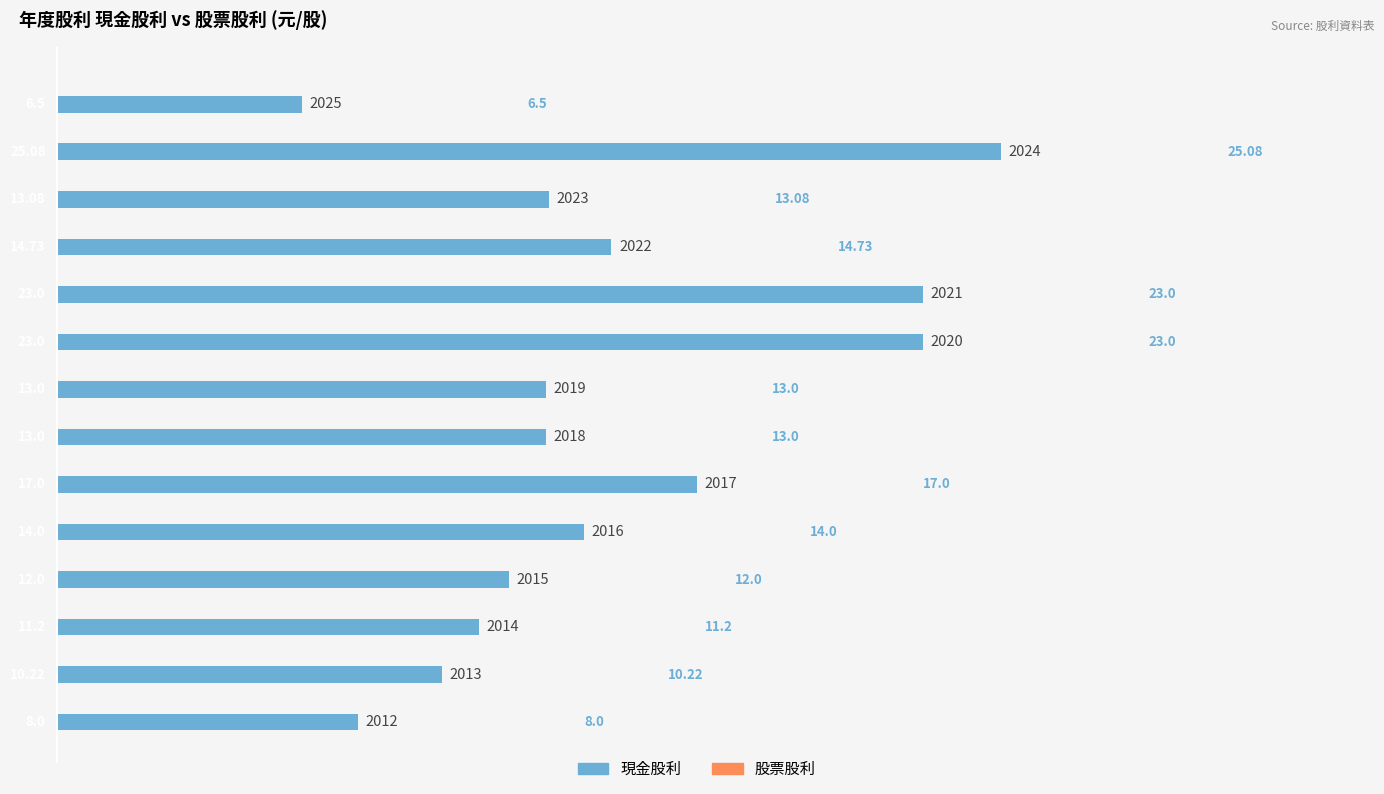

What is the sum of all values?

203.8